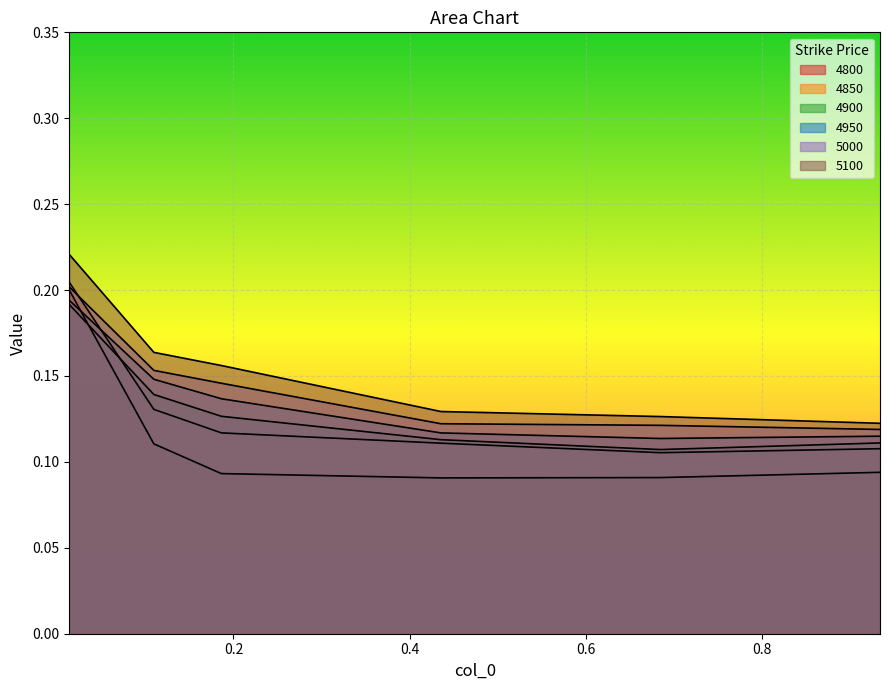

True or false: 4950 has more than 2 points higher than both neighbors.

False